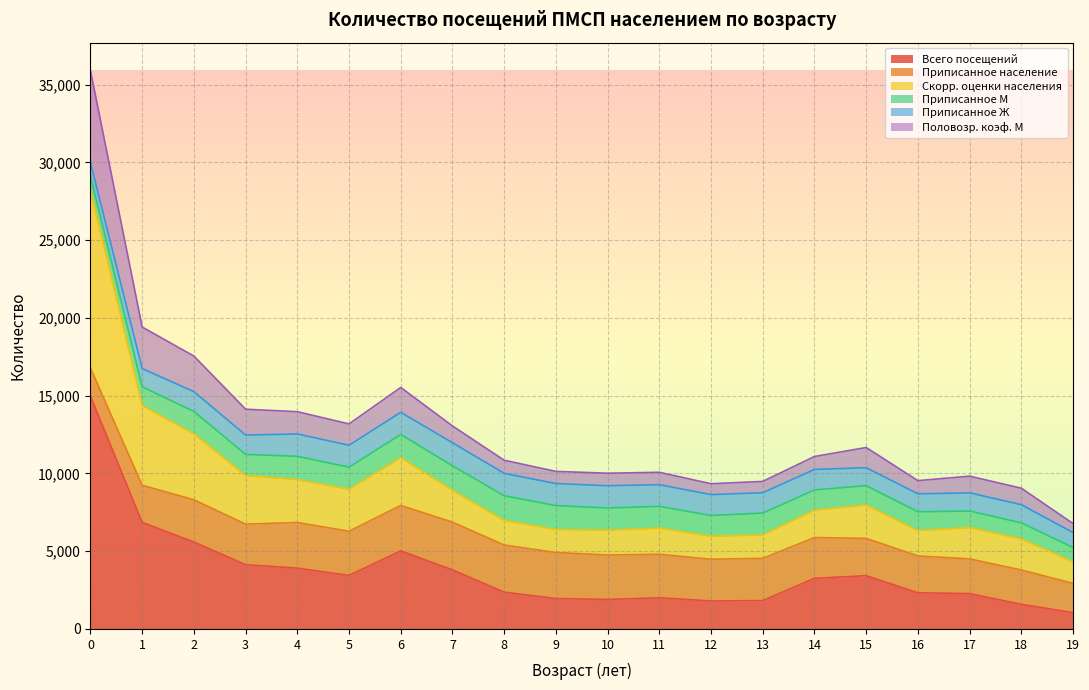

What is the lowest value of the Всего посещений series?

1049